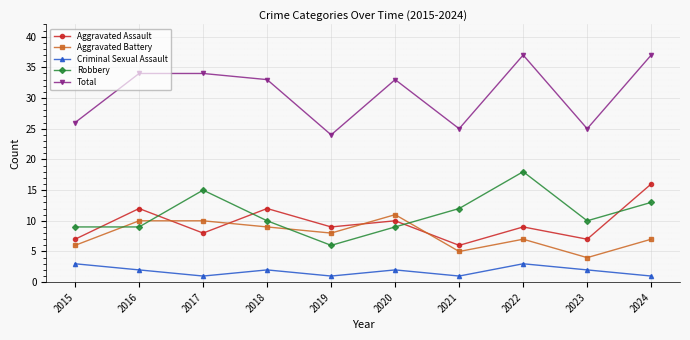

What is the sum of the Robbery values at 2016 and 2023?

19